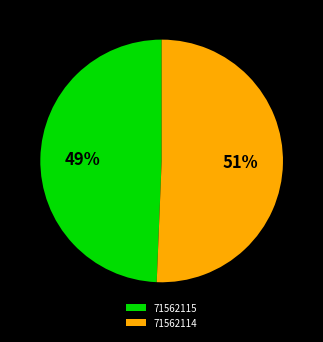

How many slices are in this pie chart?

2